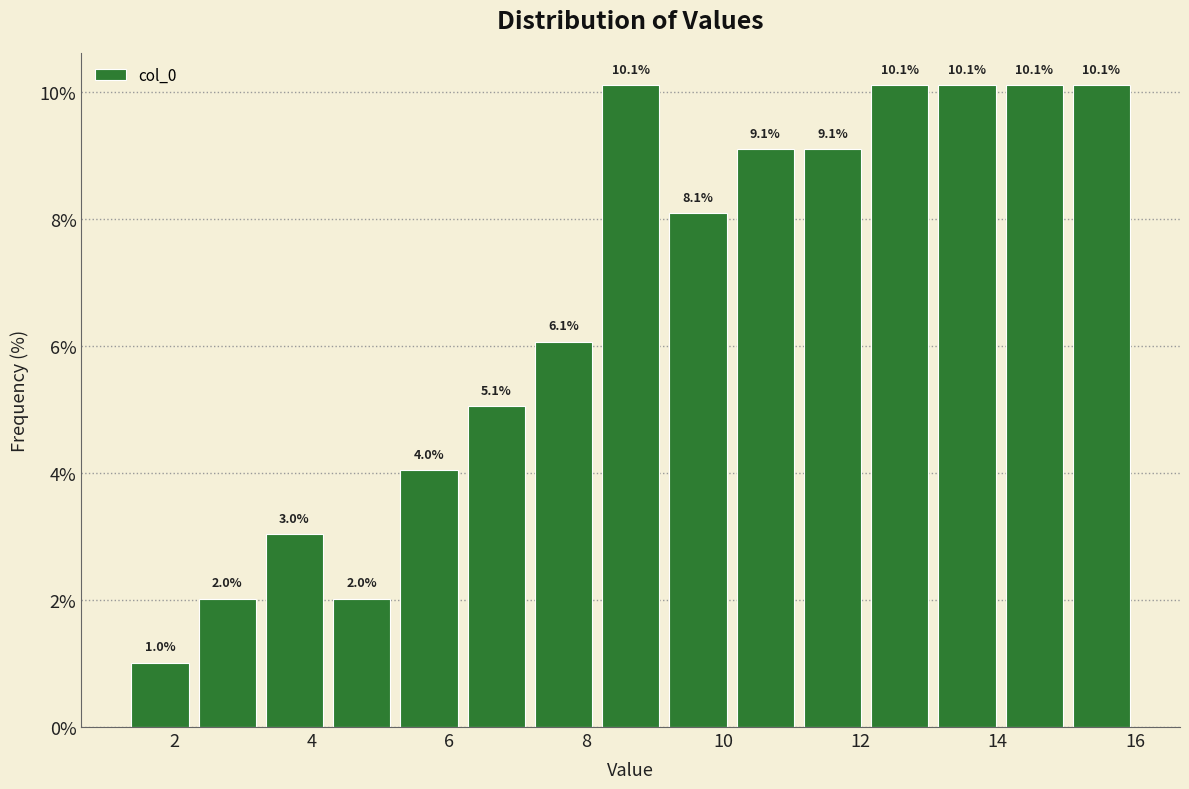

Reading left to right, list every bar in this chart as the range it spans on the x-axis followed by its height. The bar edges are not printed on the chart, so give them approximately, as read against the axis.

1.30 to 2.28: 1.0
2.28 to 3.26: 2.0
3.26 to 4.24: 3.0
4.24 to 5.22: 2.0
5.22 to 6.20: 4.0
6.20 to 7.18: 5.1
7.18 to 8.16: 6.1
8.16 to 9.14: 10.1
9.14 to 10.12: 8.1
10.12 to 11.10: 9.1
11.10 to 12.08: 9.1
12.08 to 13.06: 10.1
13.06 to 14.04: 10.1
14.04 to 15.02: 10.1
15.02 to 16.00: 10.1